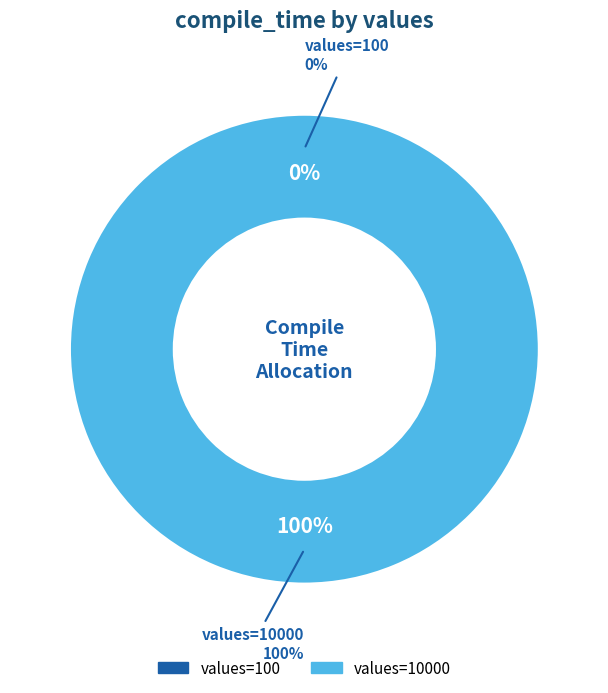

Rank the categories by value from lowest to highest.

100, 10000